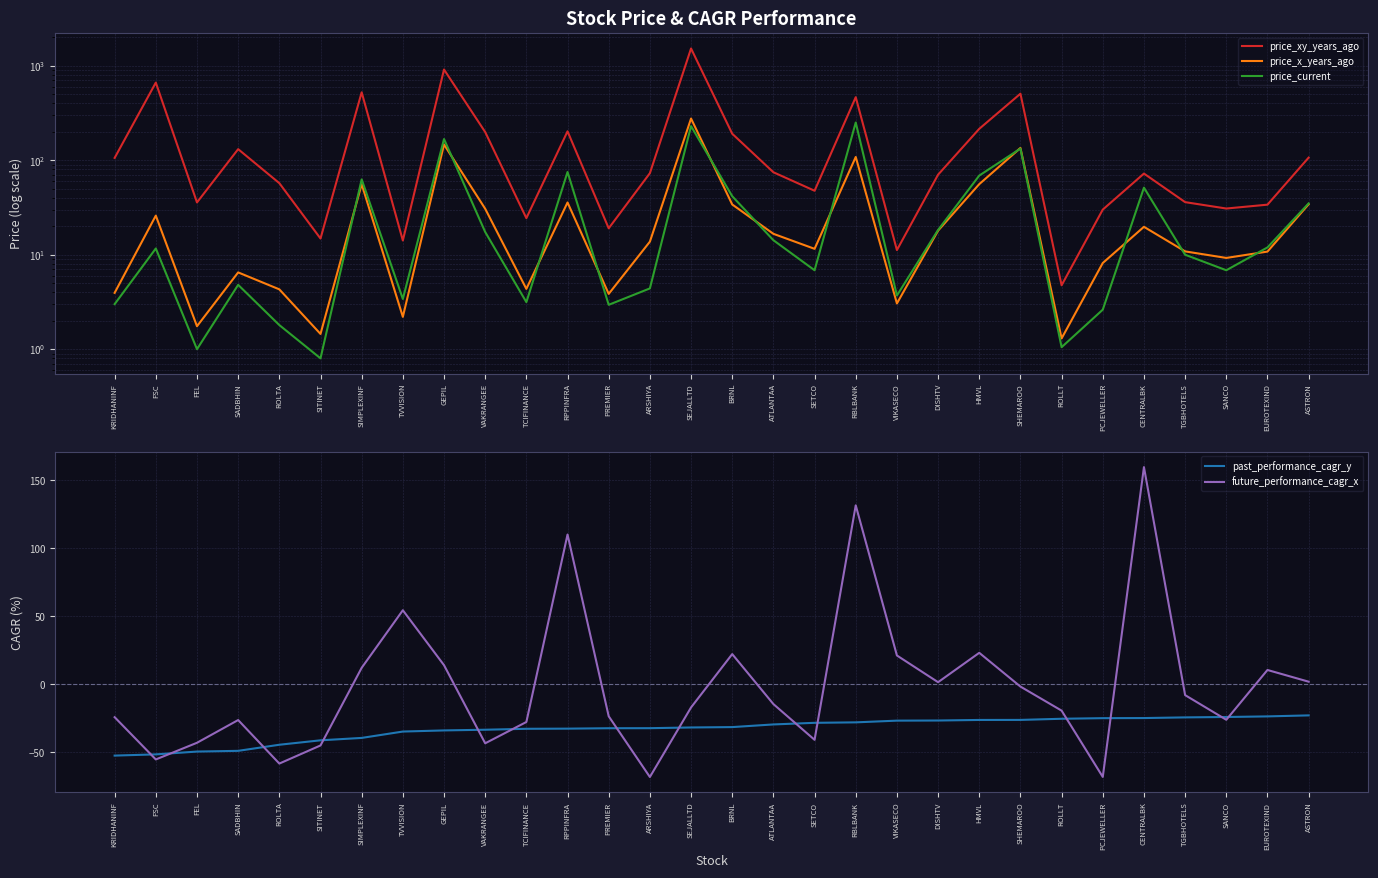

Reading right to left, extract all data points from this chart.

price_xy_years_ago: ASTRON=106.7	EUROTEXIND=33.9	SANCO=30.9	TGBHOTELS=36.0	CENTRALBK=72.3	PCJEWELLER=30.1	ROLLT=4.8	SHEMAROO=507.1	HMVL=215.3	DISHTV=70.4	VIKASECO=11.2	RBLBANK=465.6	SETCO=47.6	ATLANTAA=74.7	BRNL=191.0	SEJALLTD=1526.3	ARSHIYA=73.0	PREMIER=19.1	RPPINFRA=202.5	TCIFINANCE=24.4	VAKRANGEE=199.0	GEPIL=914.5	TVVISION=14.2	SIMPLEXINF=524.4	SITINET=14.8	ROLTA=57.2	SADBHIN=131.2	FEL=35.8	FSC=664.7	KRIDHANINF=106.0
price_x_years_ago: ASTRON=34.2	EUROTEXIND=10.8	SANCO=9.2	TGBHOTELS=10.8	CENTRALBK=19.8	PCJEWELLER=8.2	ROLLT=1.3	SHEMAROO=135.1	HMVL=55.9	DISHTV=18.0	VIKASECO=3.0	RBLBANK=108.4	SETCO=11.6	ATLANTAA=16.6	BRNL=34.0	SEJALLTD=276.6	ARSHIYA=13.8	PREMIER=3.9	RPPINFRA=35.8	TCIFINANCE=4.3	VAKRANGEE=30.7	GEPIL=147.0	TVVISION=2.2	SIMPLEXINF=55.9	SITINET=1.4	ROLTA=4.3	SADBHIN=6.5	FEL=1.8	FSC=25.9	KRIDHANINF=4.0
price_current: ASTRON=35.0	EUROTEXIND=11.9	SANCO=6.8	TGBHOTELS=10.0	CENTRALBK=51.3	PCJEWELLER=2.6	ROLLT=1.1	SHEMAROO=132.9	HMVL=68.9	DISHTV=18.3	VIKASECO=3.7	RBLBANK=251.1	SETCO=6.8	ATLANTAA=14.2	BRNL=41.6	SEJALLTD=229.9	ARSHIYA=4.4	PREMIER=3.0	RPPINFRA=75.2	TCIFINANCE=3.1	VAKRANGEE=17.4	GEPIL=167.8	TVVISION=3.4	SIMPLEXINF=62.8	SITINET=0.8	ROLTA=1.8	SADBHIN=4.8	FEL=1.0	FSC=11.7	KRIDHANINF=3.0
past_performance_cagr_y: ASTRON=-22.7	EUROTEXIND=-23.5	SANCO=-23.9	TGBHOTELS=-24.2	CENTRALBK=-24.7	PCJEWELLER=-24.8	ROLLT=-25.2	SHEMAROO=-26.1	HMVL=-26.1	DISHTV=-26.5	VIKASECO=-26.6	RBLBANK=-27.9	SETCO=-28.2	ATLANTAA=-29.4	BRNL=-31.3	SEJALLTD=-31.6	ARSHIYA=-32.1	PREMIER=-32.2	RPPINFRA=-32.5	TCIFINANCE=-32.6	VAKRANGEE=-33.3	GEPIL=-33.8	TVVISION=-34.6	SIMPLEXINF=-39.3	SITINET=-41.0	ROLTA=-44.3	SADBHIN=-48.8	FEL=-49.3	FSC=-51.4	KRIDHANINF=-52.3
future_performance_cagr_x: ASTRON=2.0	EUROTEXIND=10.7	SANCO=-25.9	TGBHOTELS=-7.8	CENTRALBK=159.8	PCJEWELLER=-68.0	ROLLT=-19.2	SHEMAROO=-1.6	HMVL=23.3	DISHTV=1.7	VIKASECO=21.3	RBLBANK=131.7	SETCO=-40.7	ATLANTAA=-14.4	BRNL=22.3	SEJALLTD=-16.9	ARSHIYA=-68.0	PREMIER=-23.4	RPPINFRA=110.2	TCIFINANCE=-27.6	VAKRANGEE=-43.2	GEPIL=14.2	TVVISION=54.5	SIMPLEXINF=12.2	SITINET=-44.8	ROLTA=-58.1	SADBHIN=-26.1	FEL=-42.9	FSC=-55.1	KRIDHANINF=-24.1